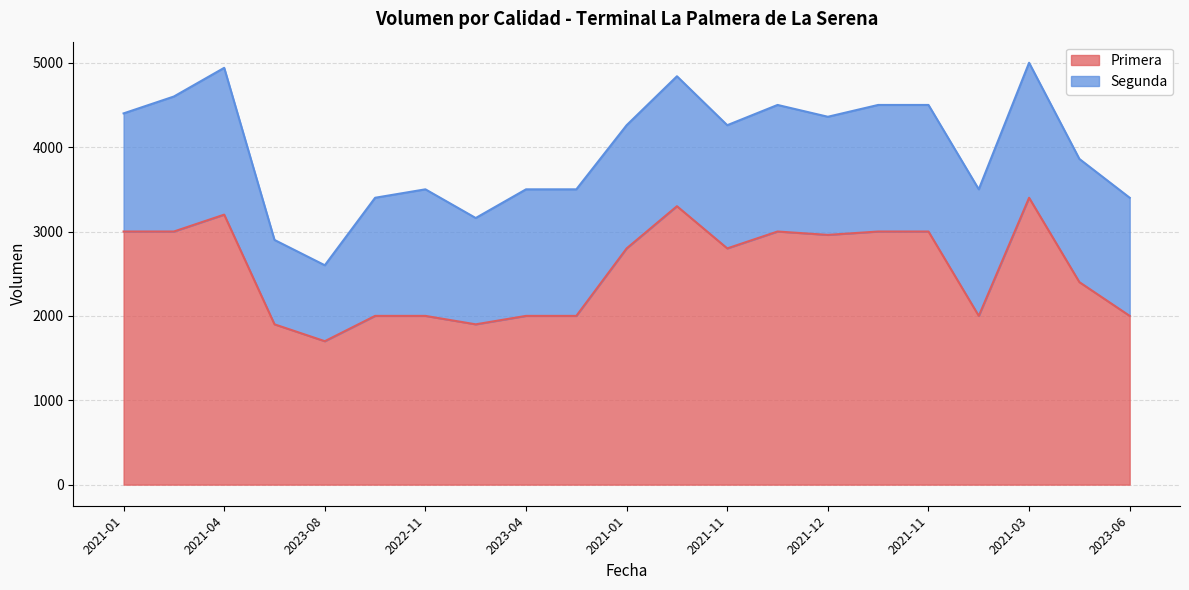

What is the smallest value displayed?

1700